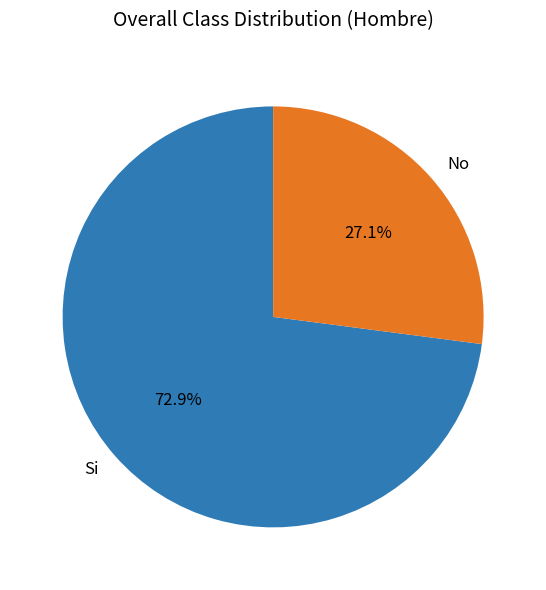

To the nearest percent, what is the combined percentage of Si and No?

100%